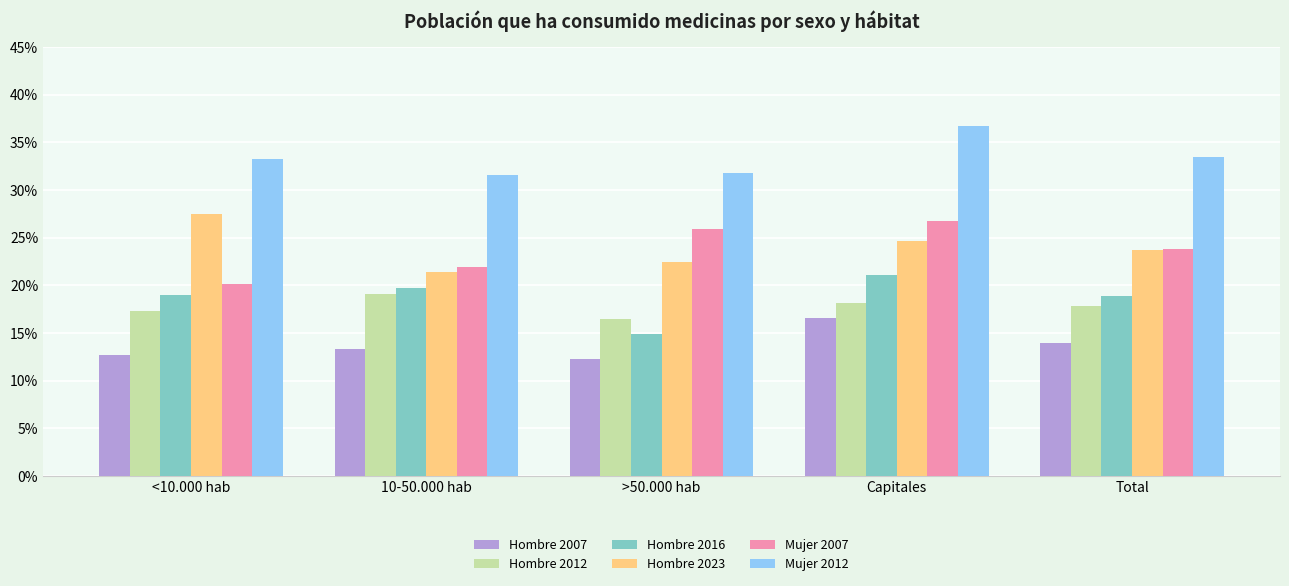

The value of Hombre 2007 at <10.000 hab is 12.7. True or false?

True